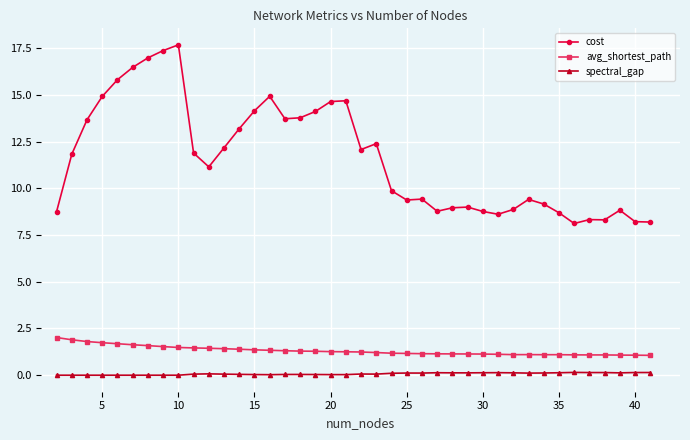

Which series has the largest range (max minus min)?

cost